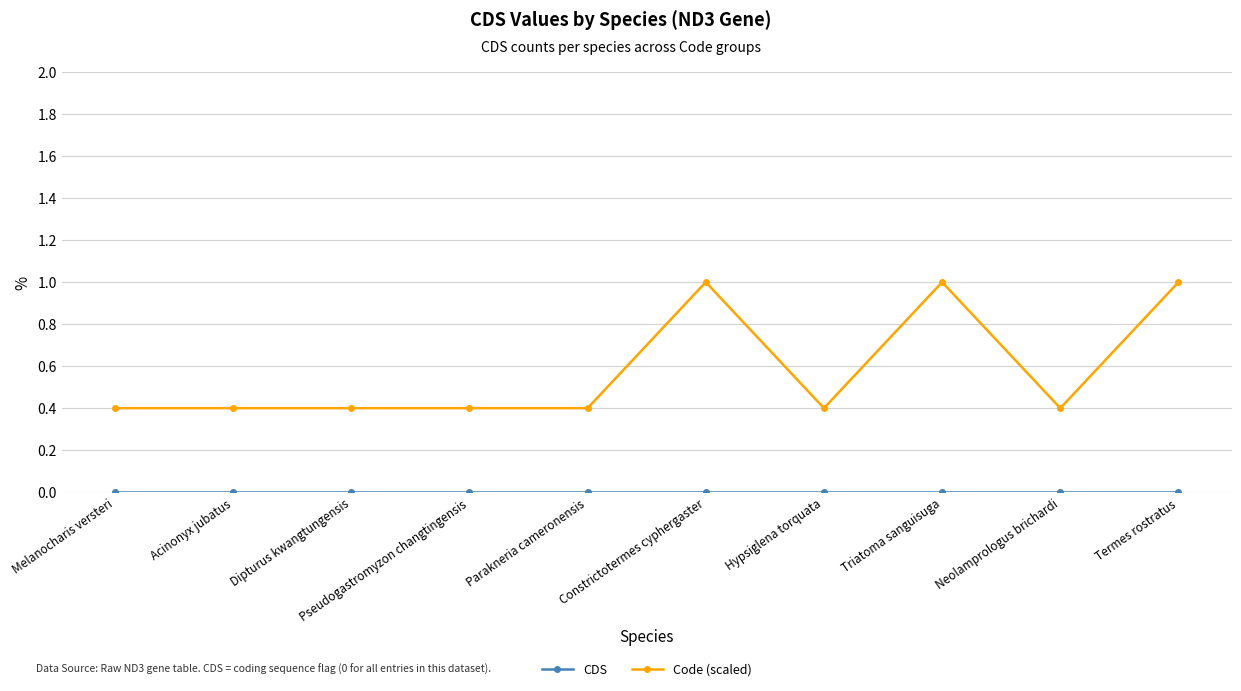

How many Code (scaled) values are between 0 and 1?

10